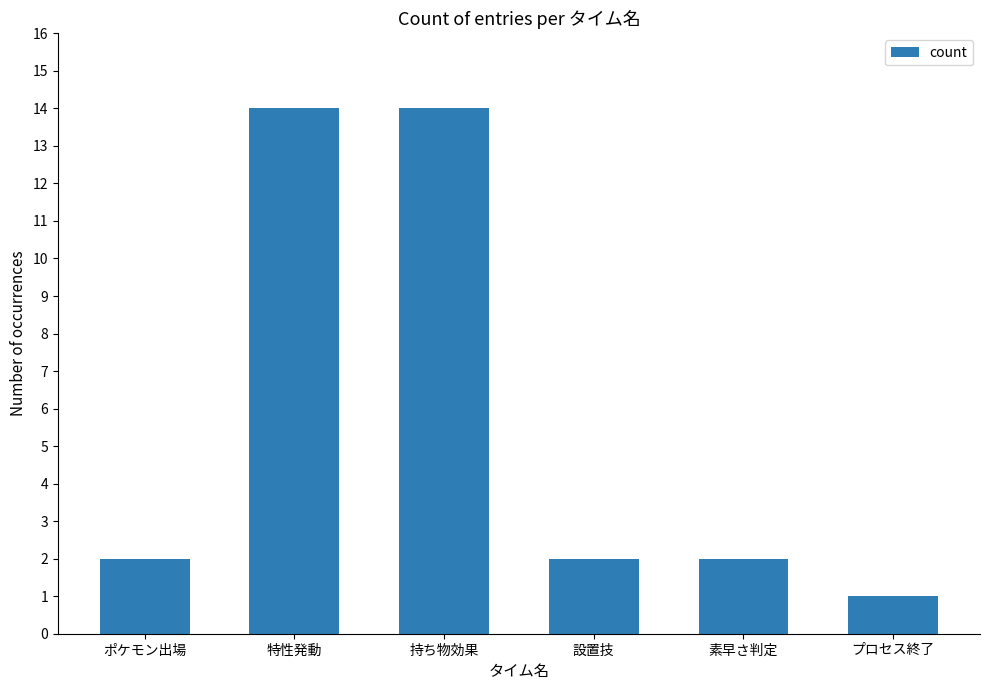

The chart shows a value of 14 at 特性発動. True or false?

True